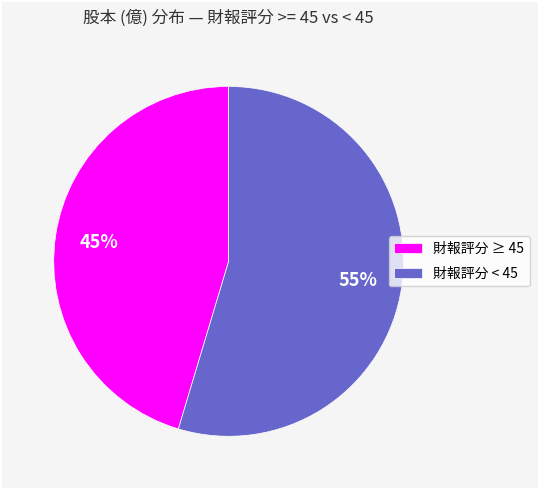

How many segments does this pie chart have?

2